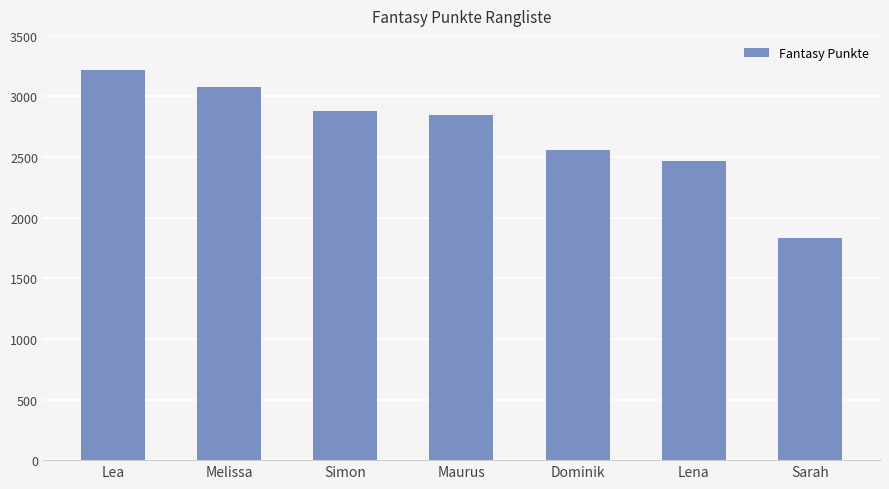

Which has a higher value, Maurus or Sarah?

Maurus